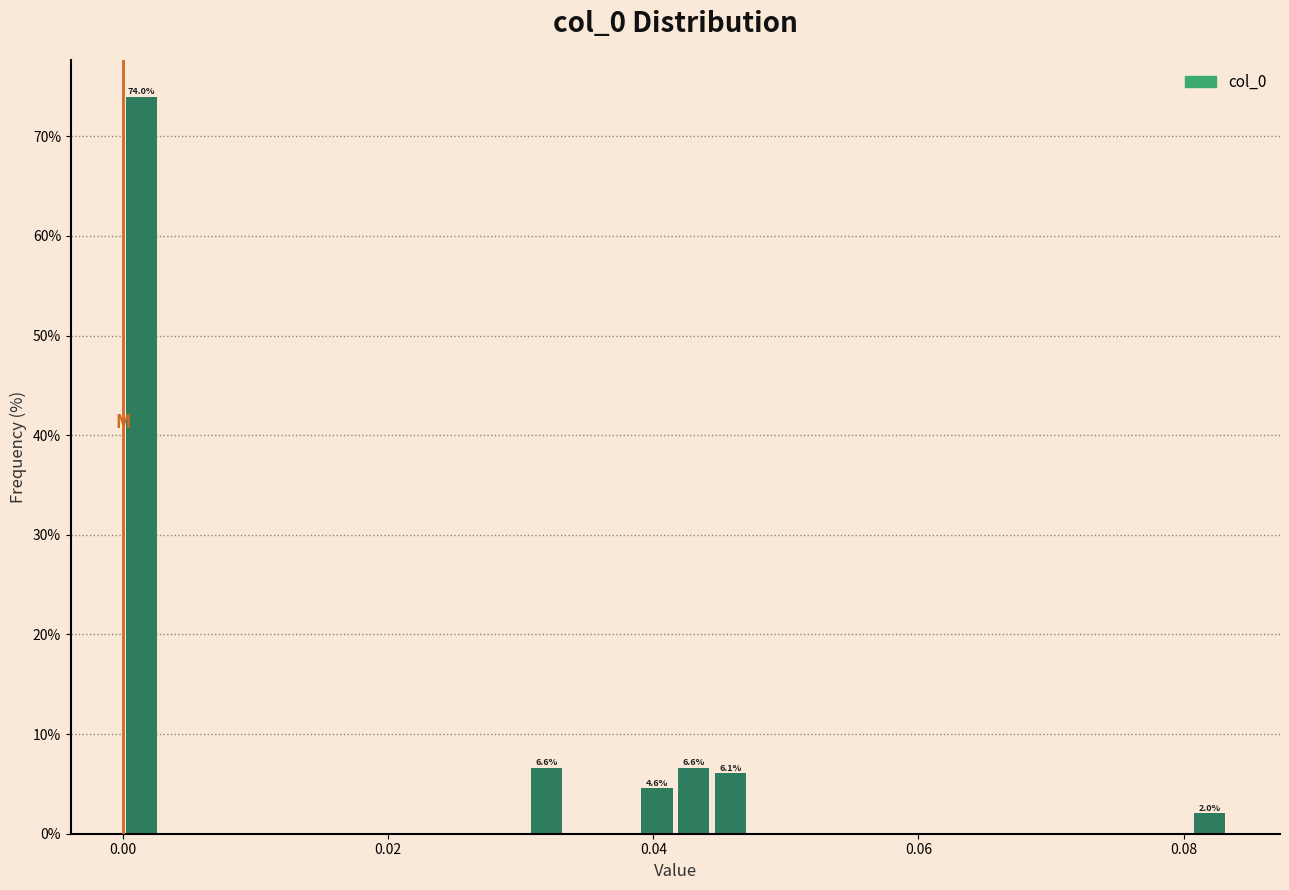

Read against the x-axis, roughly where is the centre of the tallest bar?

0.002